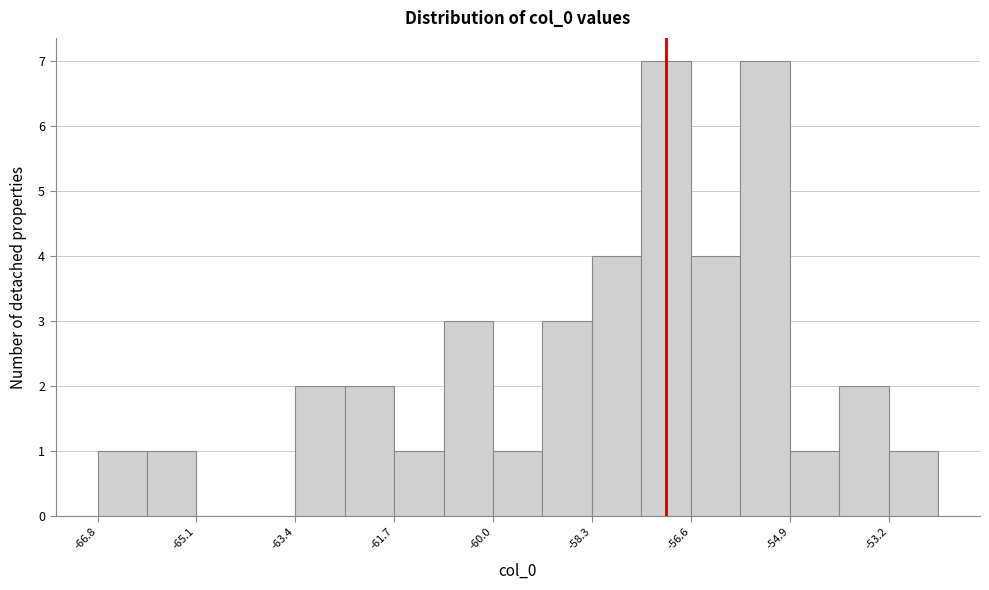

Reading left to right, list every bar in this chart as the range it spans on the x-axis followed by its height. Neither the bar edges nor the heights are printed on the chart, so give them approximately, as read against the axes.

-66.8 to -66.0: 1
-66.0 to -65.0: 1
-65.0 to -64.2: 0
-64.2 to -63.4: 0
-63.4 to -62.6: 2
-62.6 to -61.6: 2
-61.6 to -60.8: 1
-60.8 to -60.0: 3
-60.0 to -59.2: 1
-59.2 to -58.2: 3
-58.2 to -57.4: 4
-57.4 to -56.6: 7
-56.6 to -55.8: 4
-55.8 to -54.8: 7
-54.8 to -54.0: 1
-54.0 to -53.2: 2
-53.2 to -52.4: 1